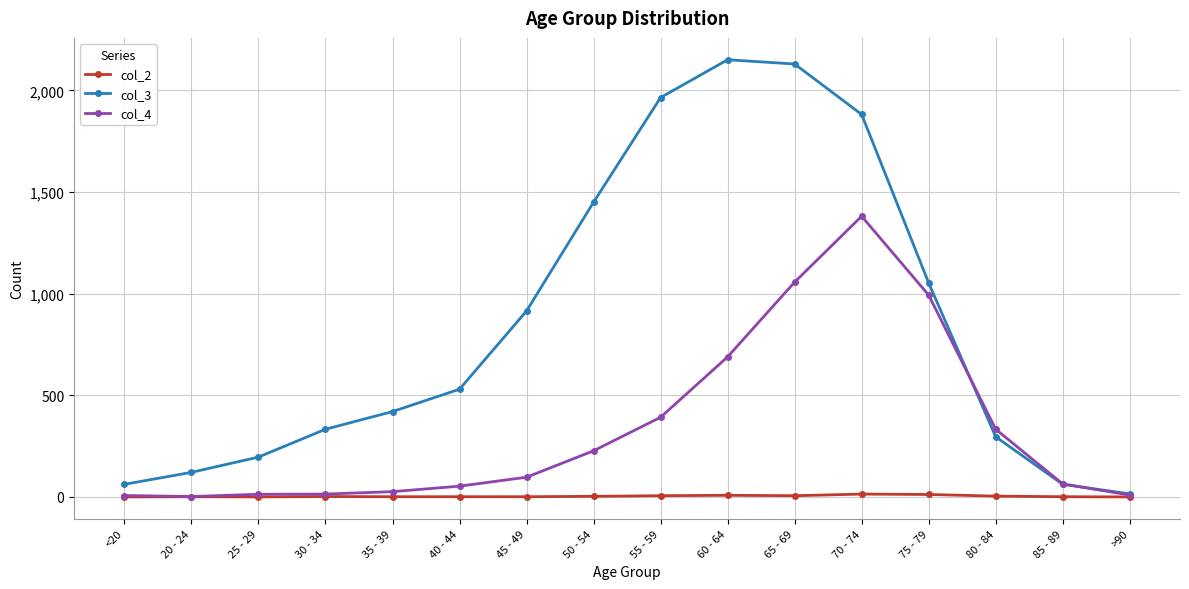

What is the sum of all col_4 values?

5357